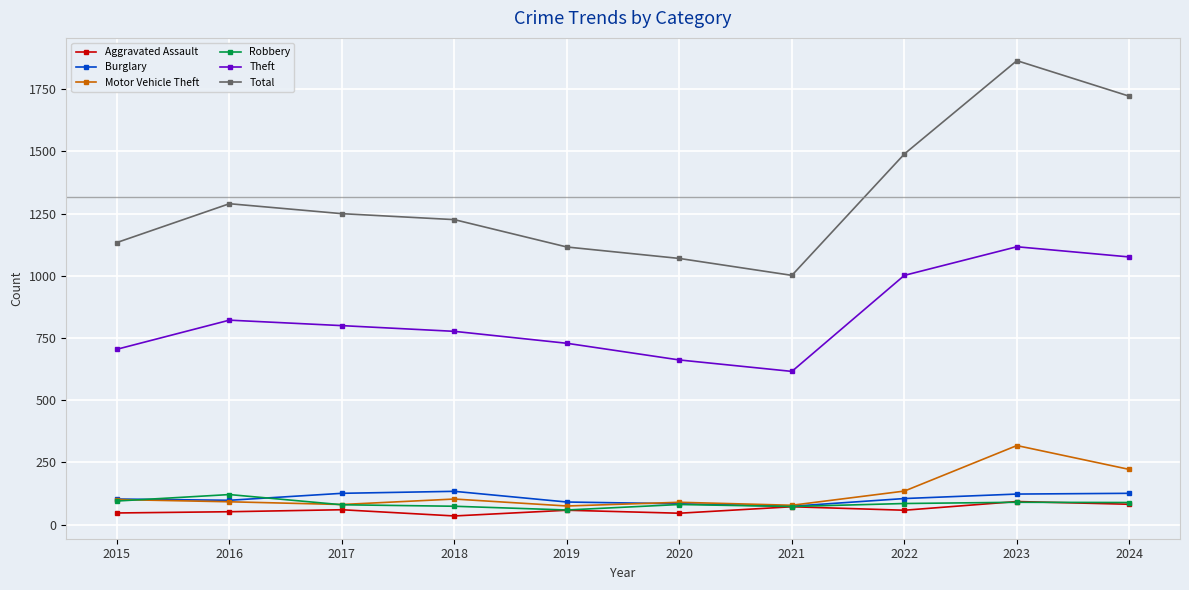

What is the maximum value shown in the chart?

1865